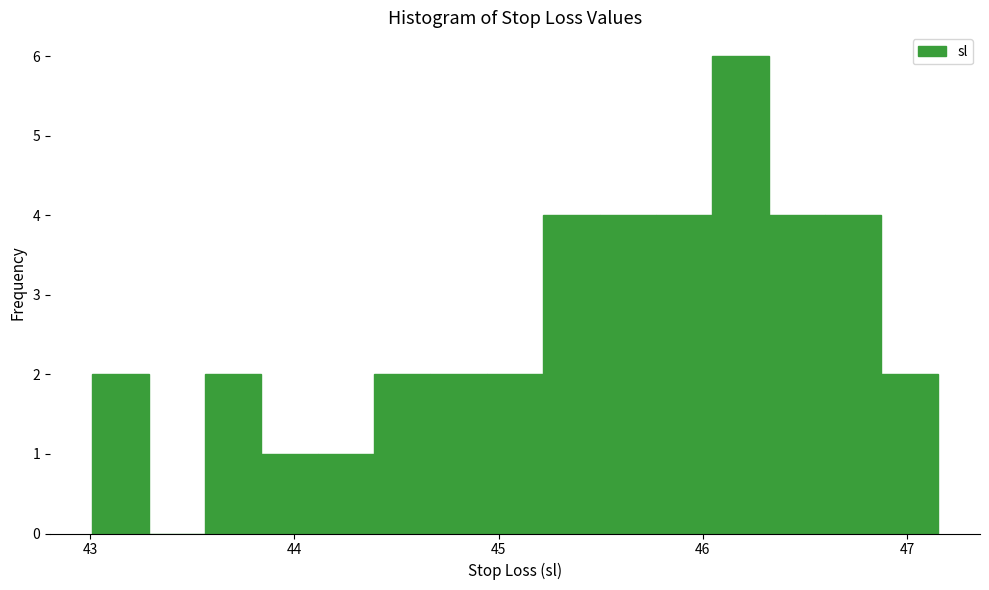

Read against the x-axis, roughly where is the centre of the tallest bar?

46.2